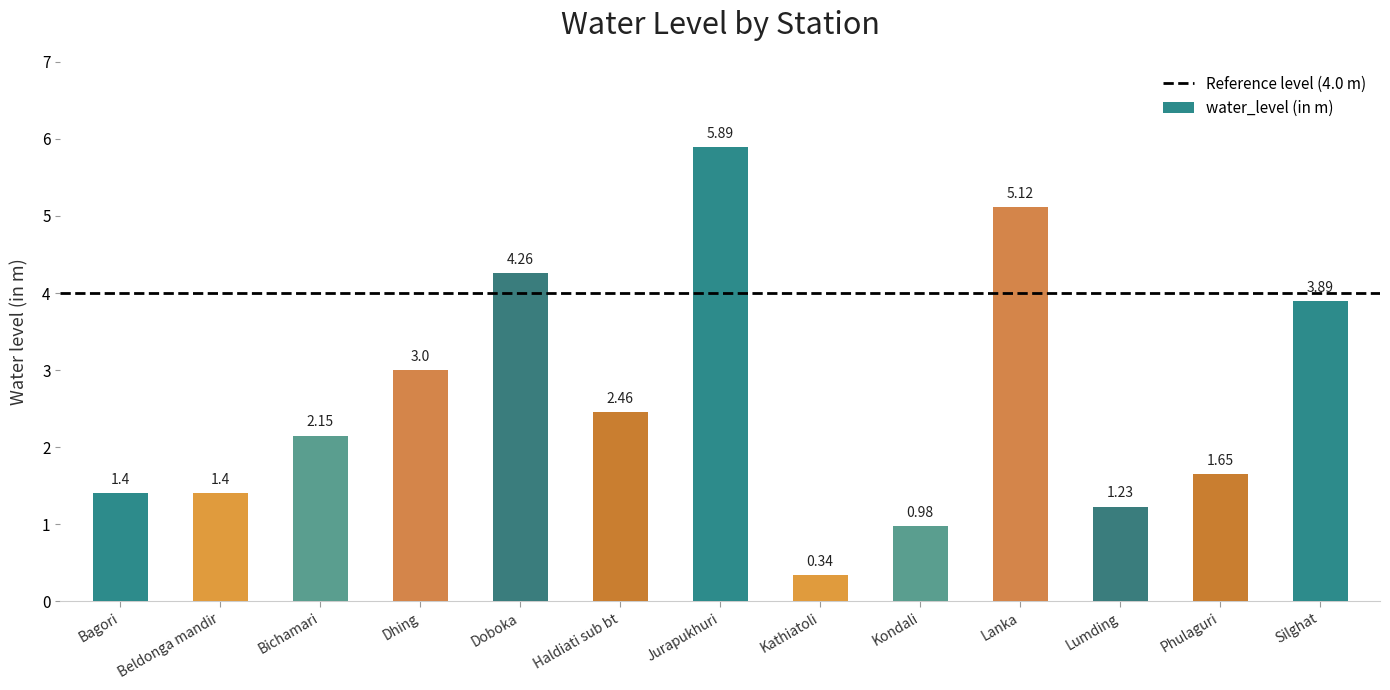

Where does the data first go above 2?

Bichamari